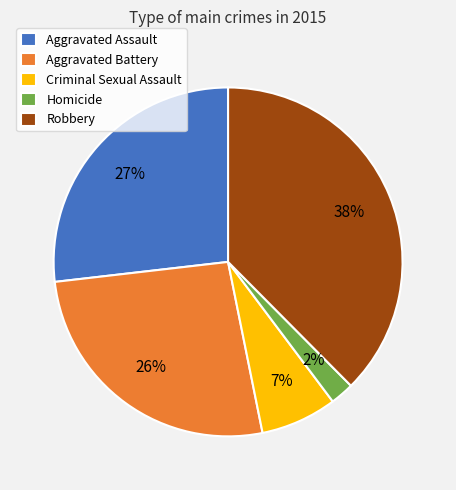

How many segments does this pie chart have?

5